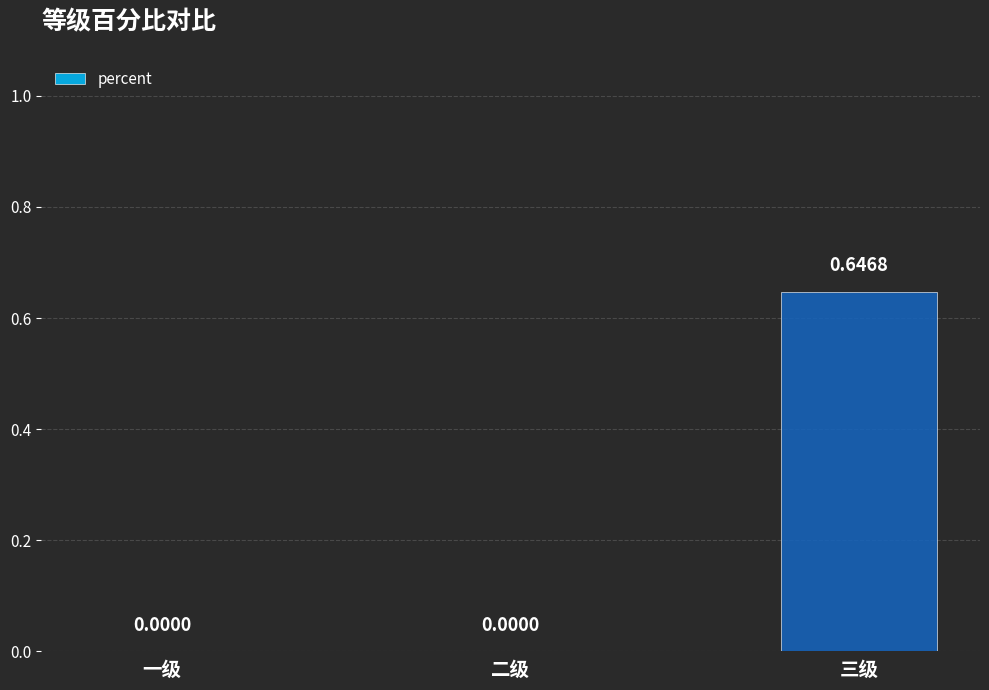

Which has a higher value, 三级 or 二级?

三级